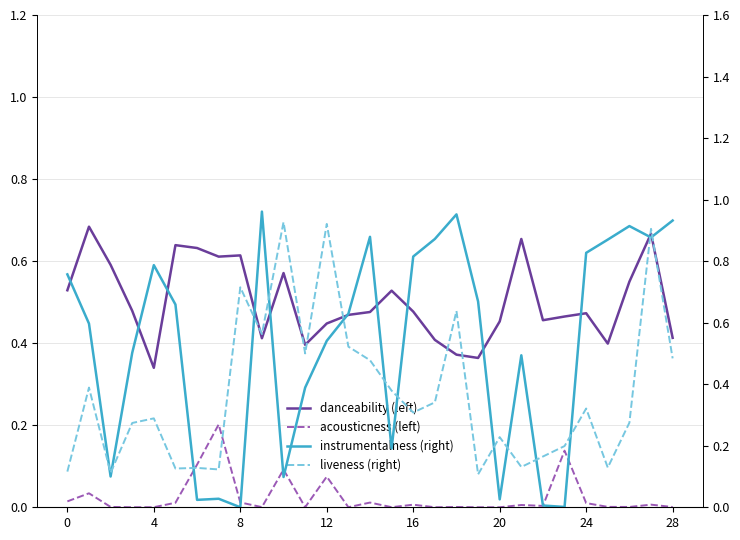

Which has a higher value, 20 or 13?

13